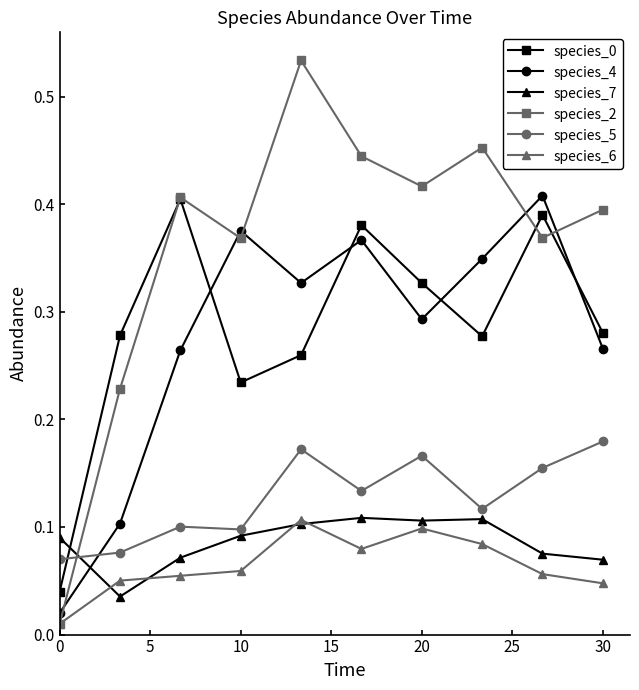

True or false: species_4 has more than 2 interior local peaks.

True